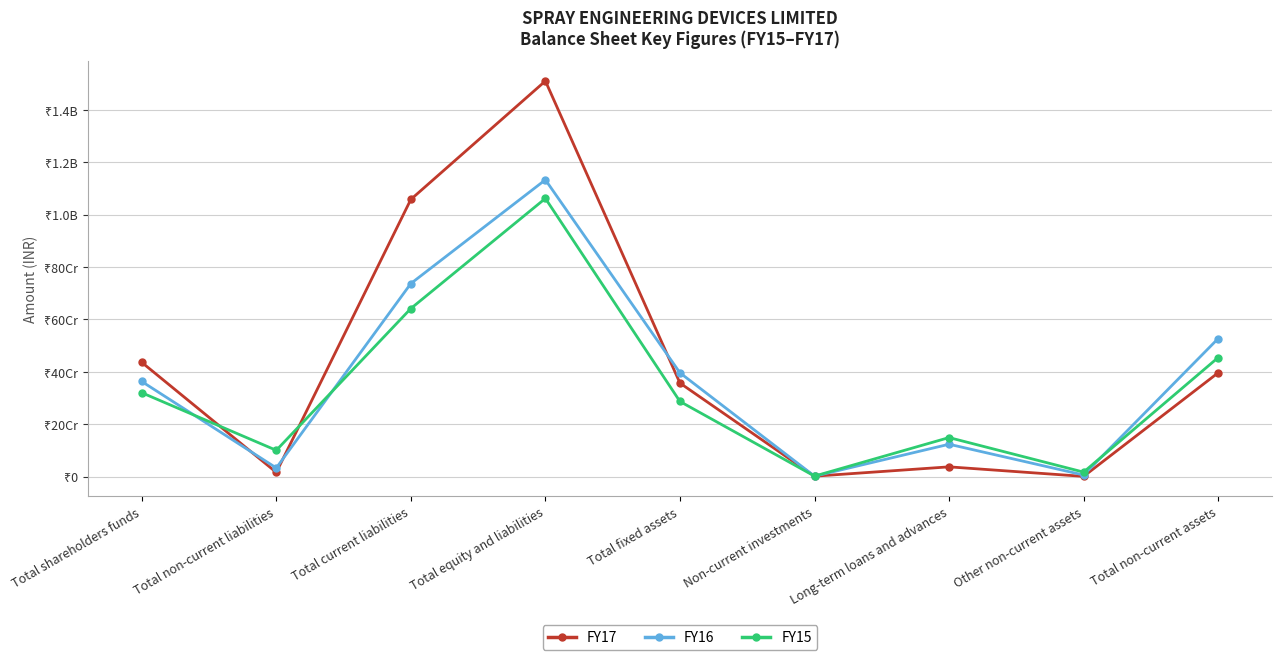

At which category is the sum across all series the highest?

Total equity and liabilities